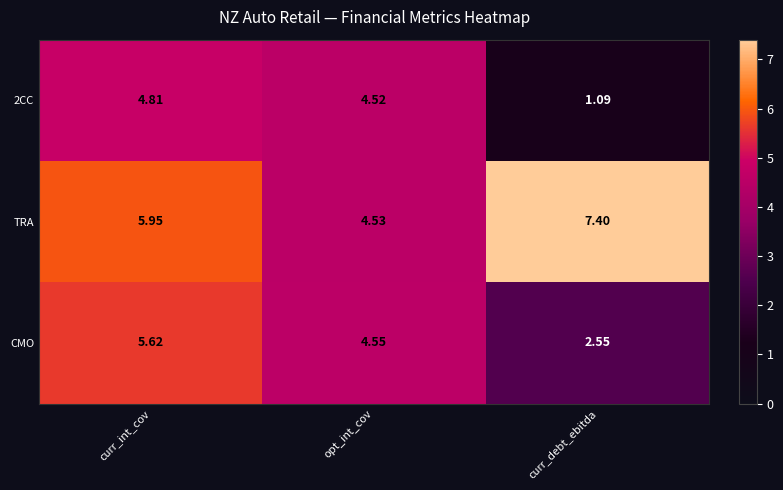

At how many categories does at least one series exceed 3?

3